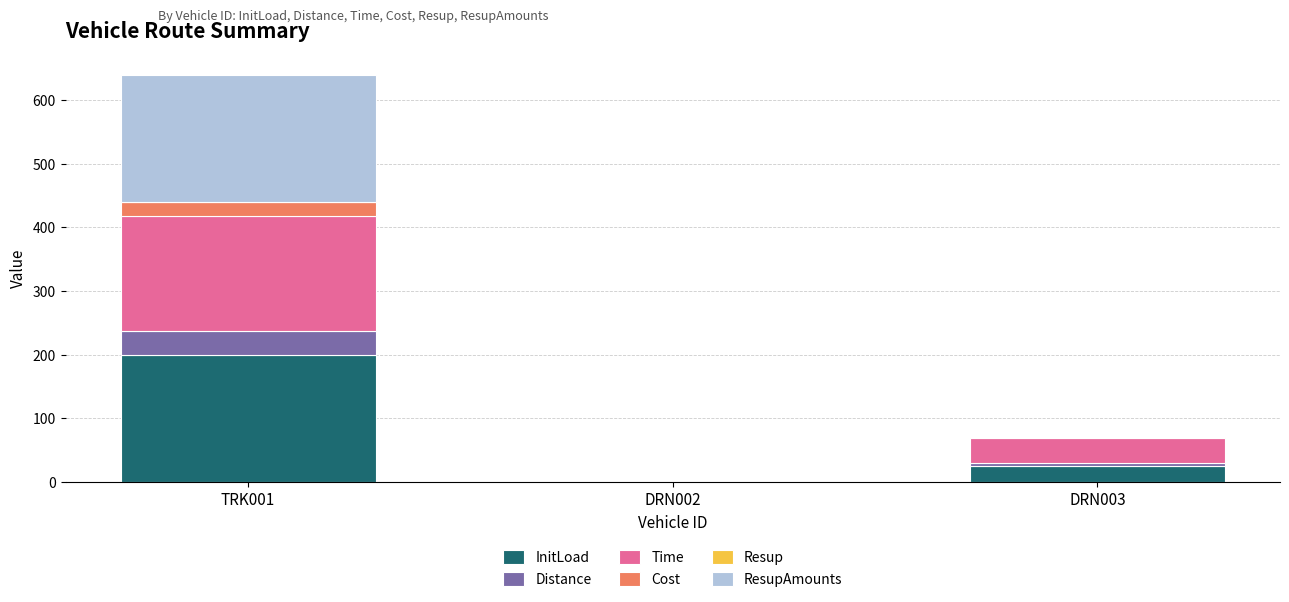

Where is InitLoad nearest to the value 100?

DRN003